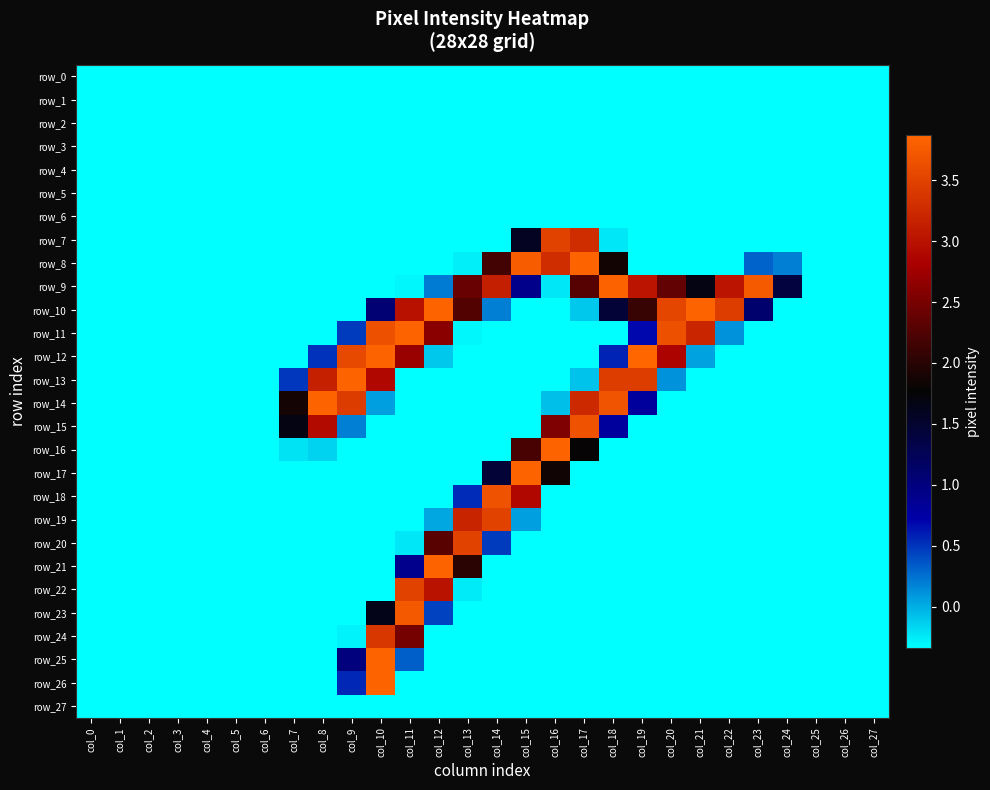

At which category is the sum across all series the highest?

col_10